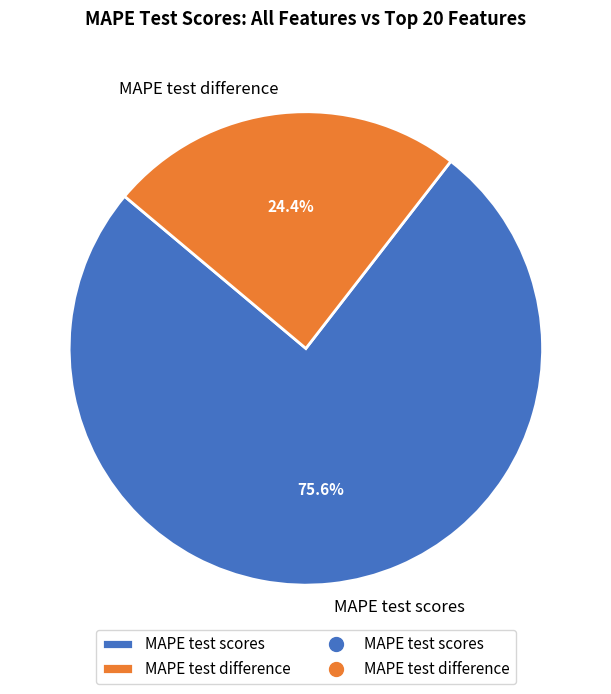

What is the majority slice?

MAPE test scores